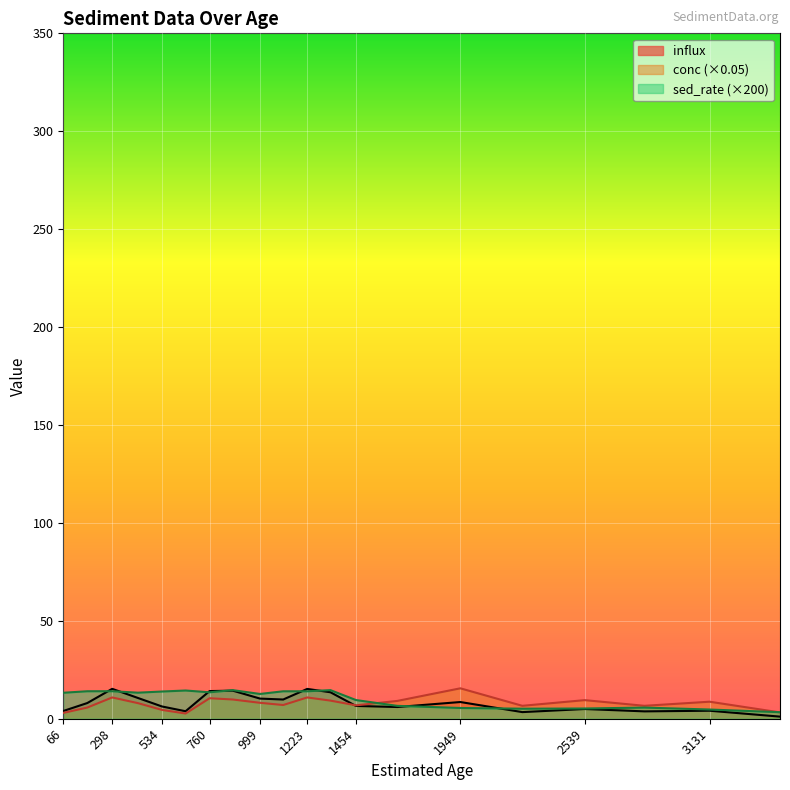

What are all the series names shown in the legend?

influx, conc (×0.05), sed_rate (×200)